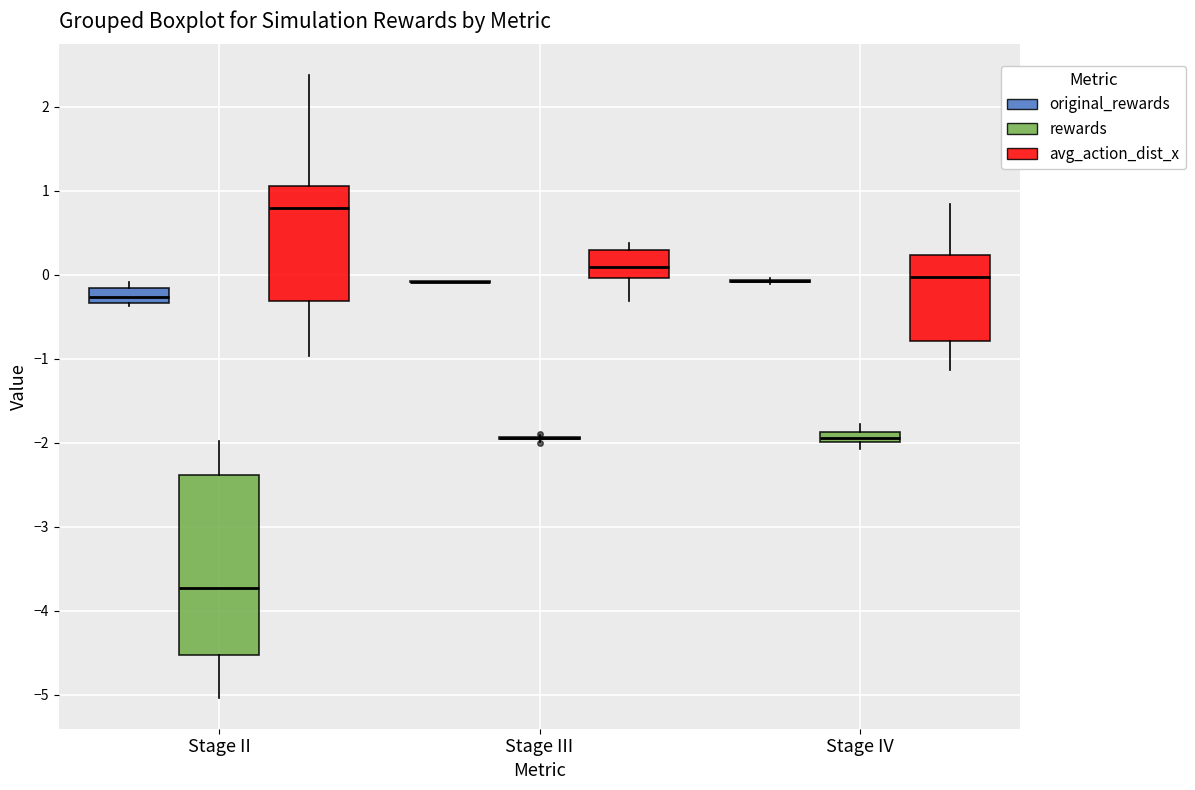

Which box is the tallest, from its lower edge to its upper edge?

Stage II (rewards)